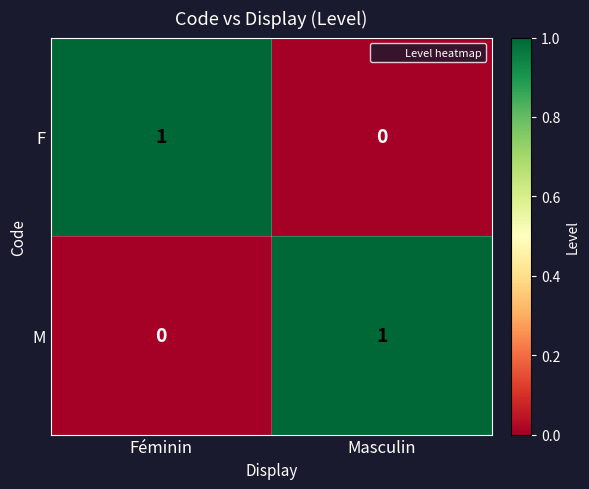

Is the value of M at Féminin greater than the value of F at Féminin?

No